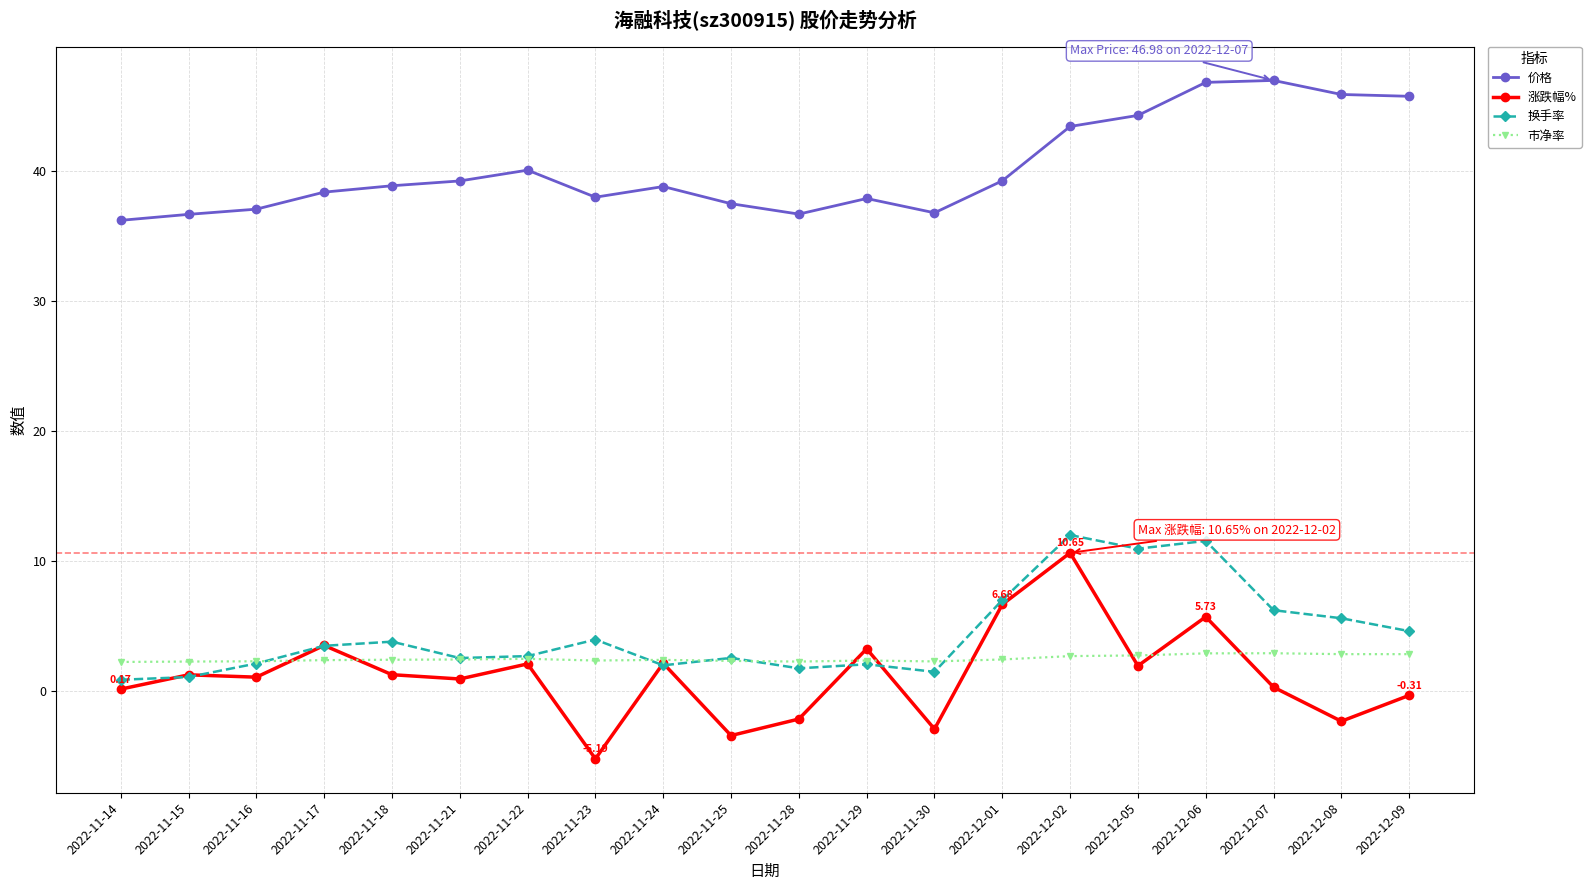

What is the difference between the highest and lowest values at 2022-11-23?

43.2